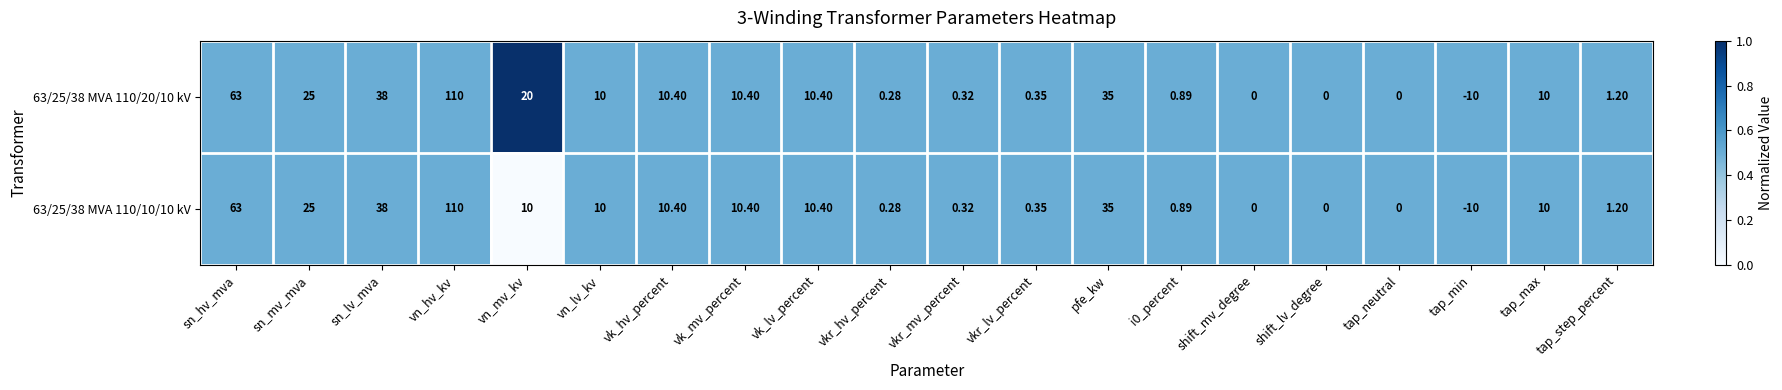

Count the number of categories in the chart.

20